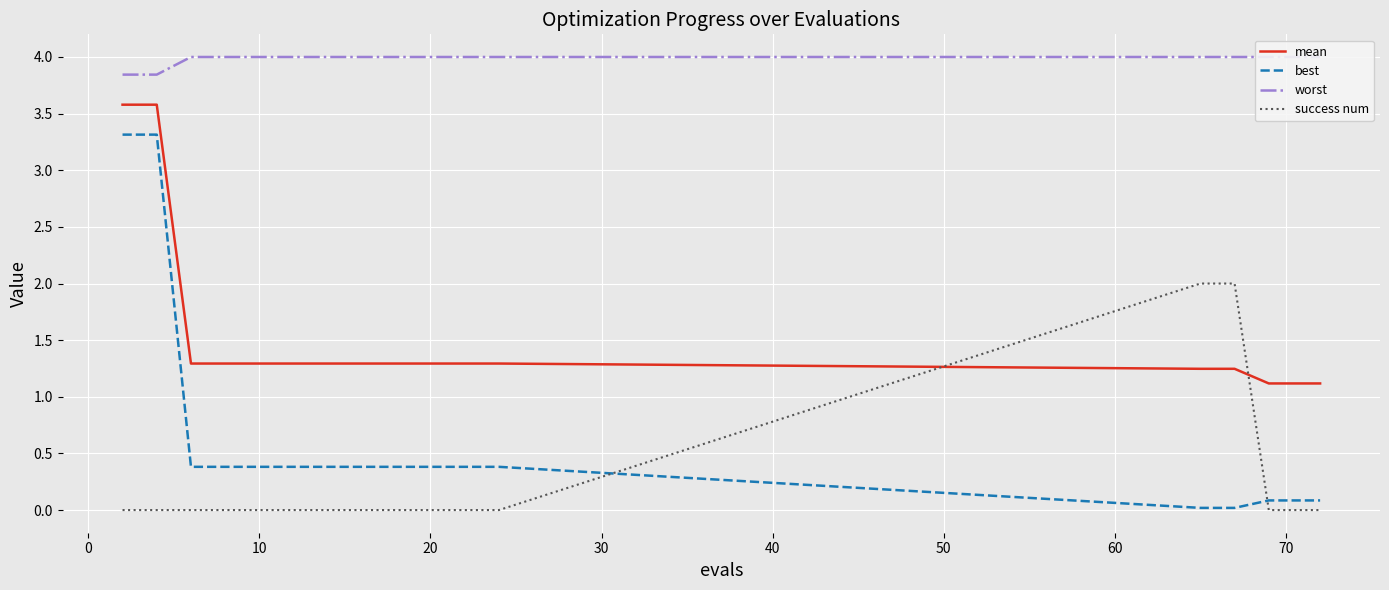

What is the maximum value for success num?

2.0